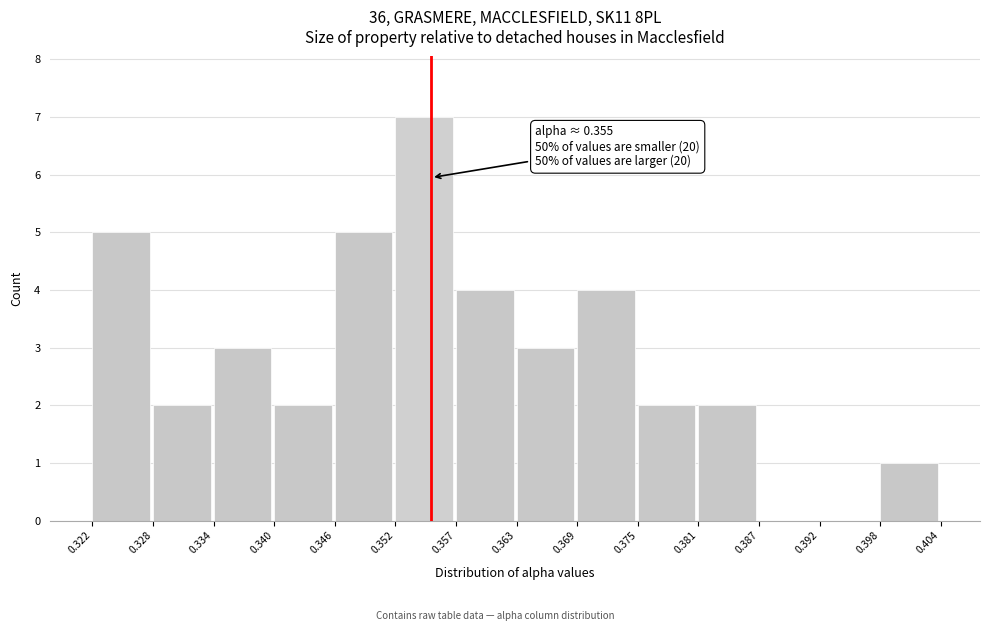

Which range on the x-axis has the tallest bar?

0.352 to 0.357